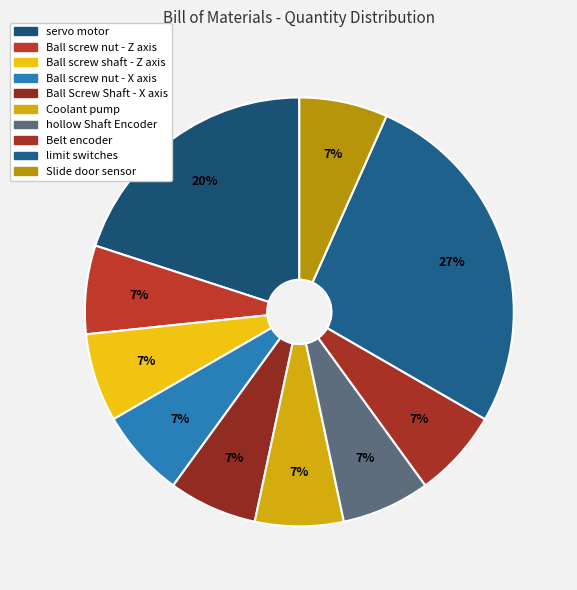

To the nearest percent, what percentage of the pie is Coolant pump?

7%